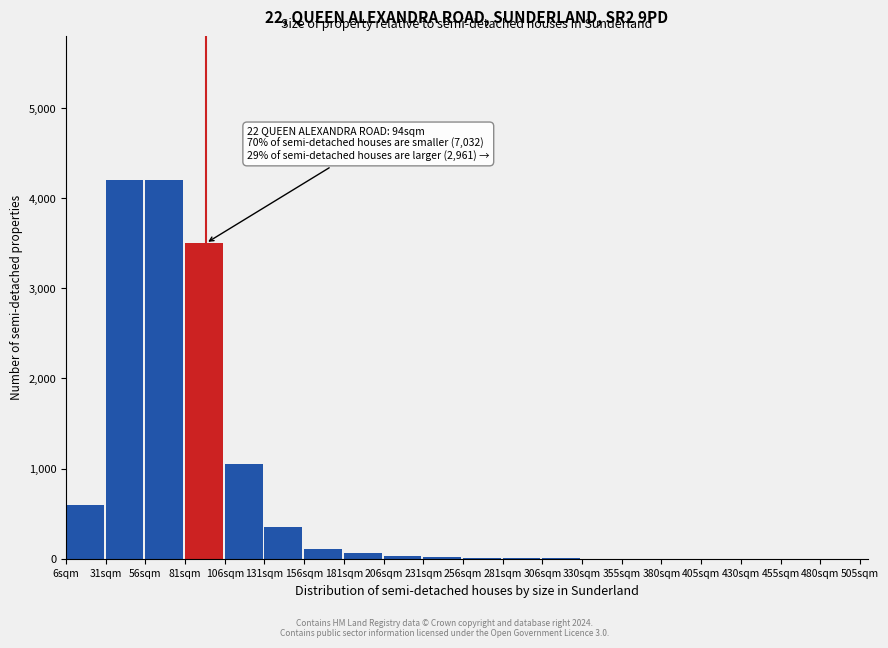

At which label is the value closest to 2100?

106sqm